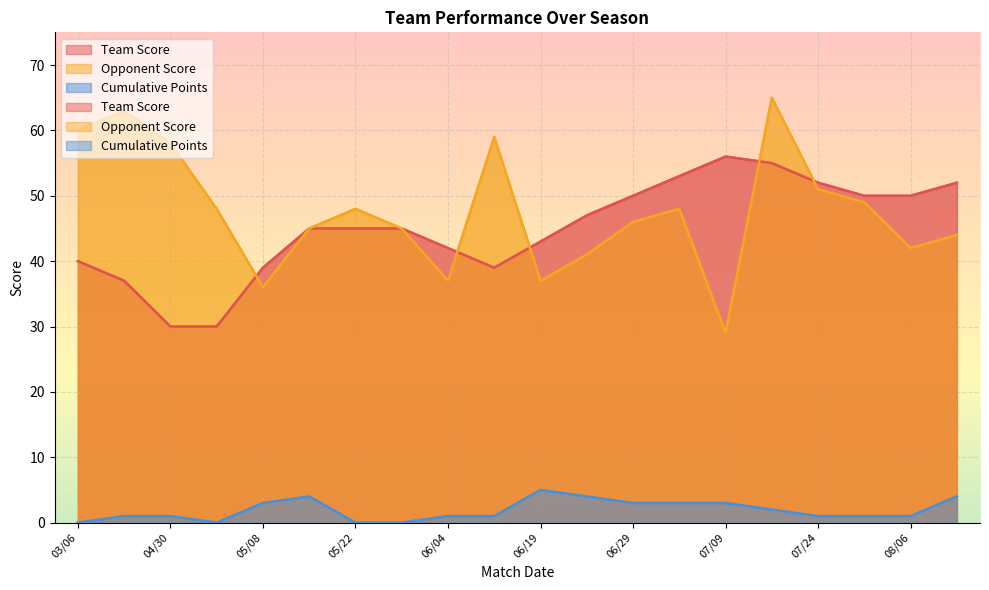

What position from the left is 07/24?

17